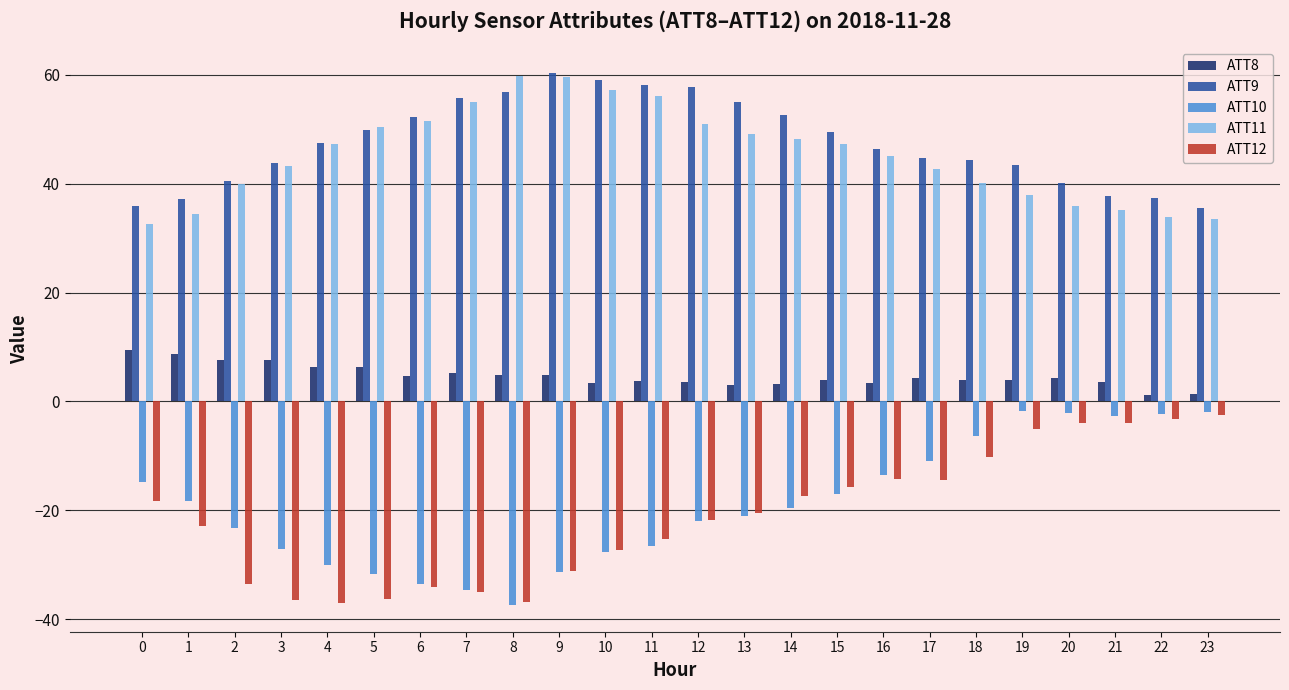

What value does the ATT12 series have at 14?

-17.3